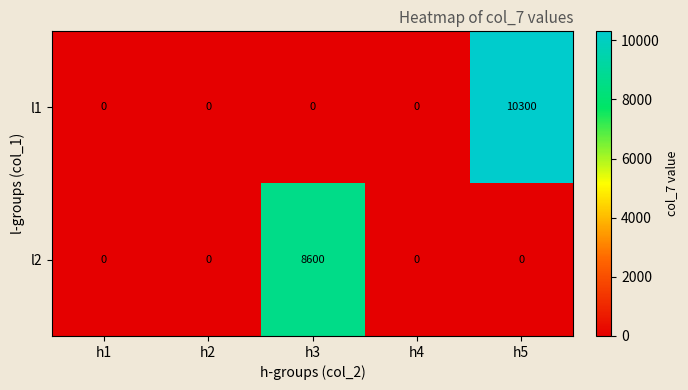

Which series has the largest total across all categories?

l1